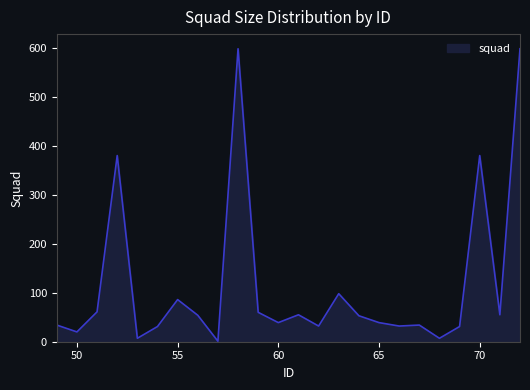

What is the greatest value displayed?

598